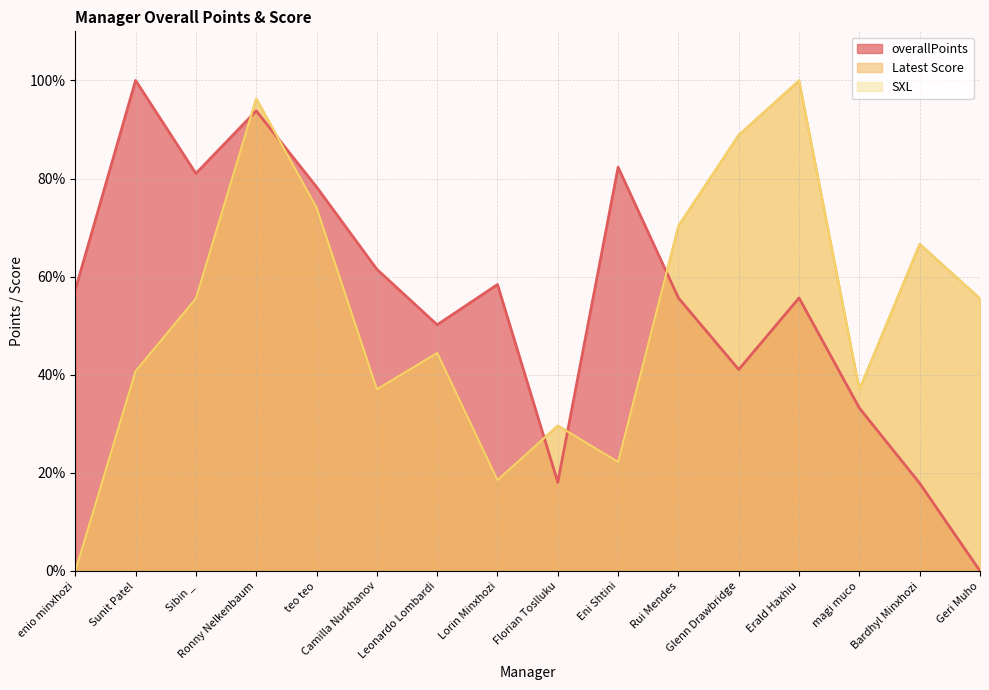

True or false: Latest Score and SXL cross at least once.

False